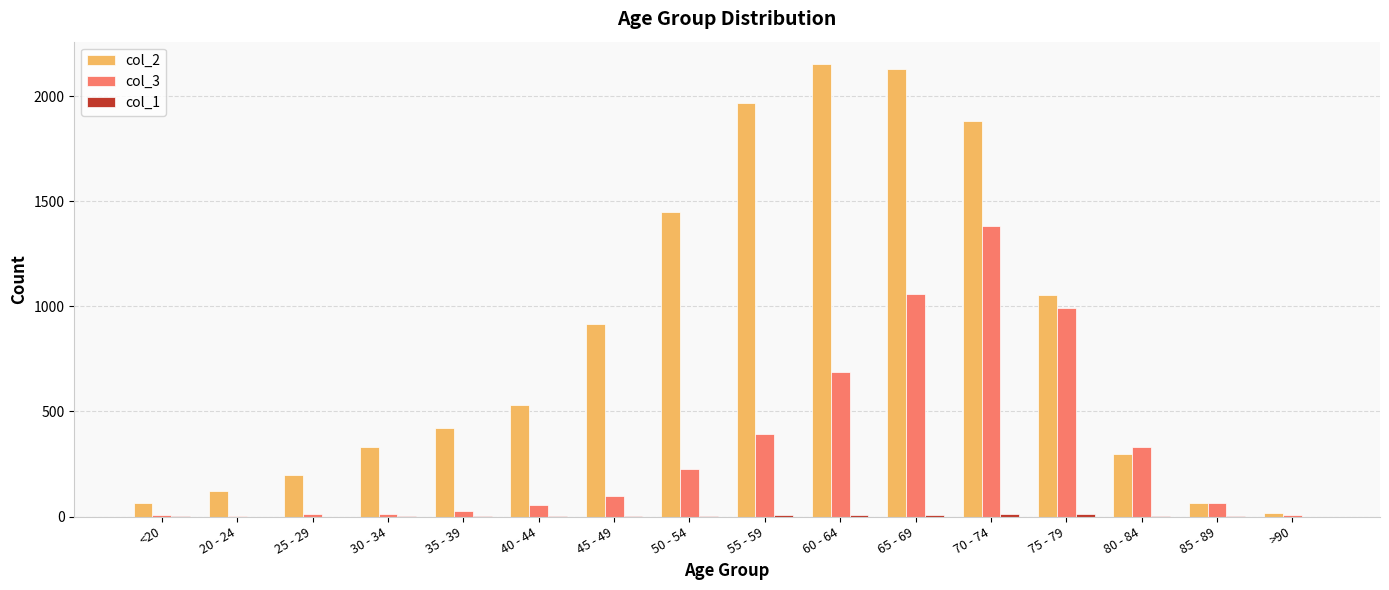

At which label does col_3 reach its peak?

70 - 74